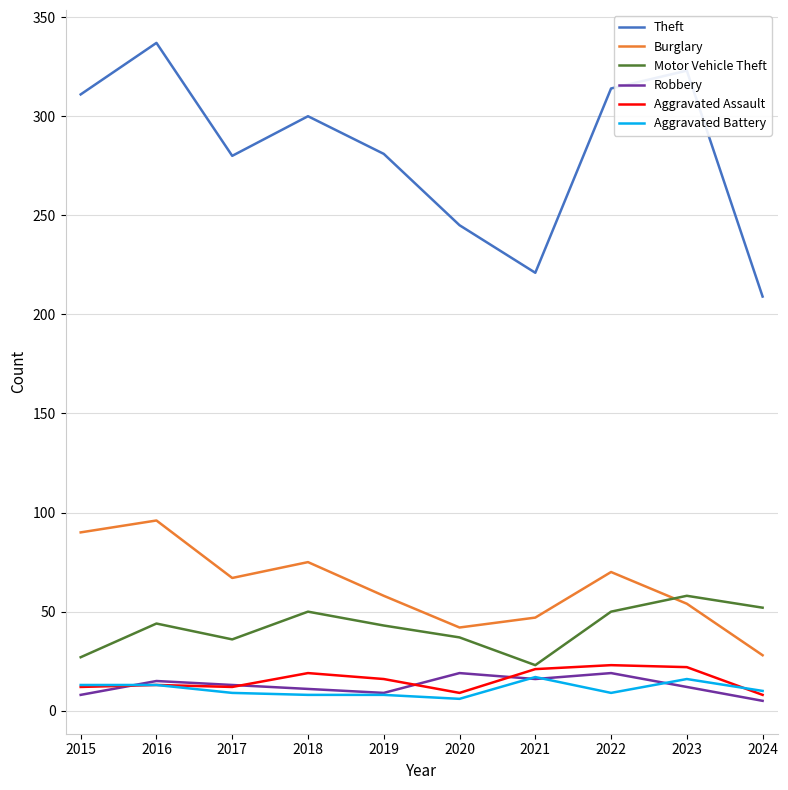

Between 2018 and 2019, which series saw the biggest shift?

Theft